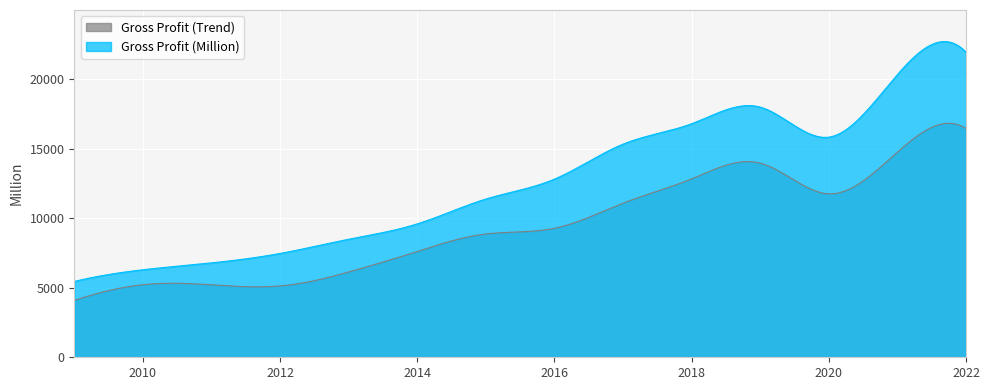

What is the change in value from 2011 to 2019?

+11196.8